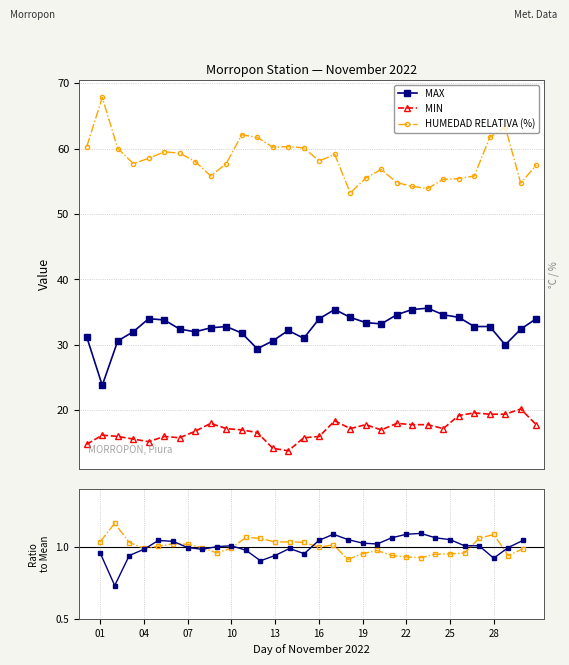

True or false: MAX has more than 2 interior local peaks.

True